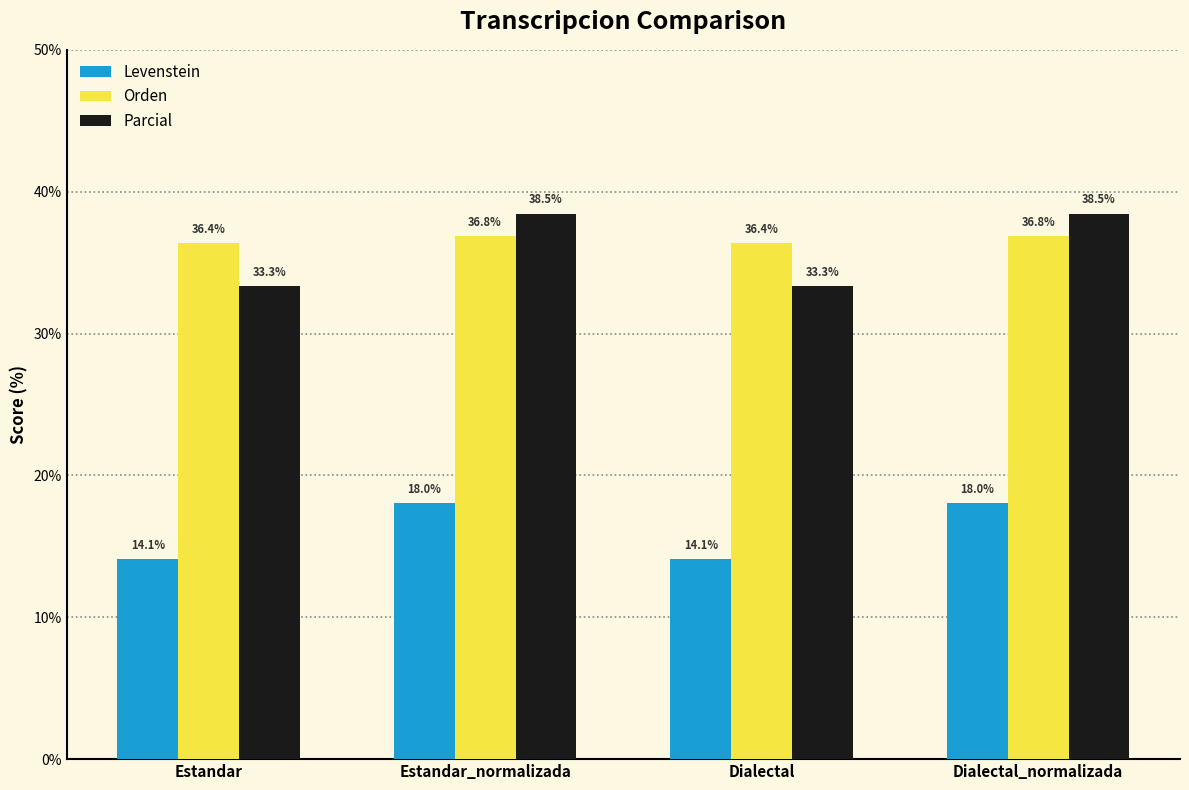

How many Orden values are between 36 and 37?

4